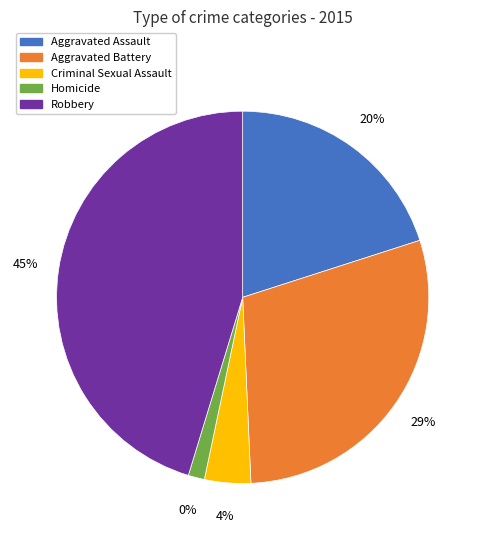

How many segments does this pie chart have?

5